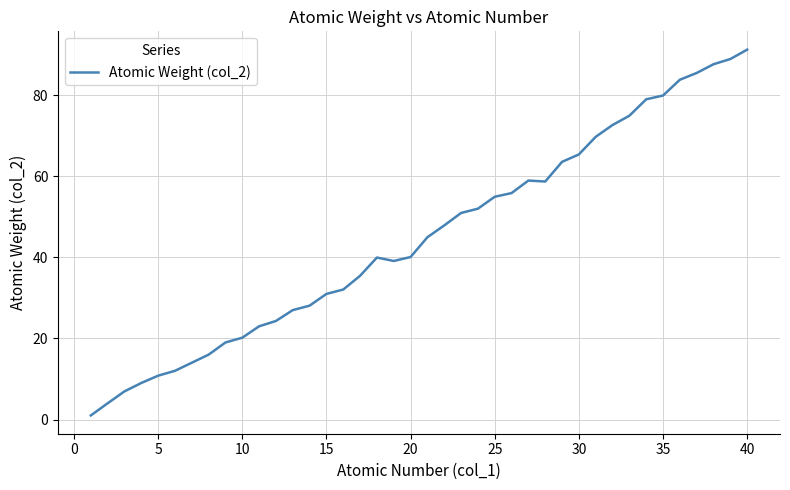

What is the difference between the maximum and minimum values?

90.2